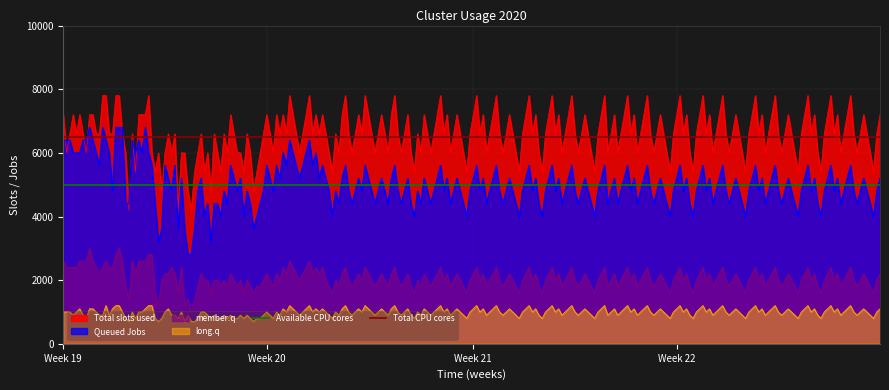

Where is Total CPU cores nearest to the value 6500?

Week 19